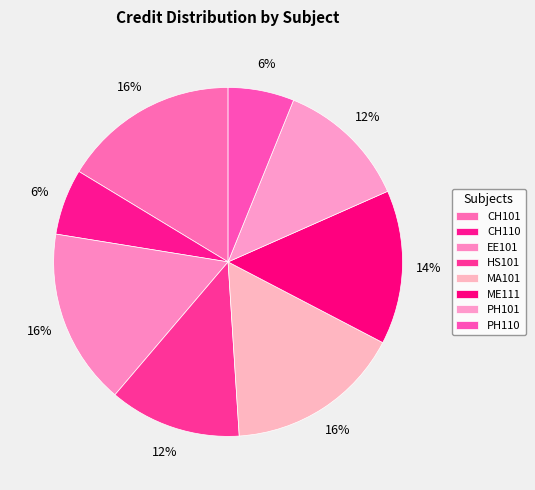

Is there a majority slice in this chart?

No